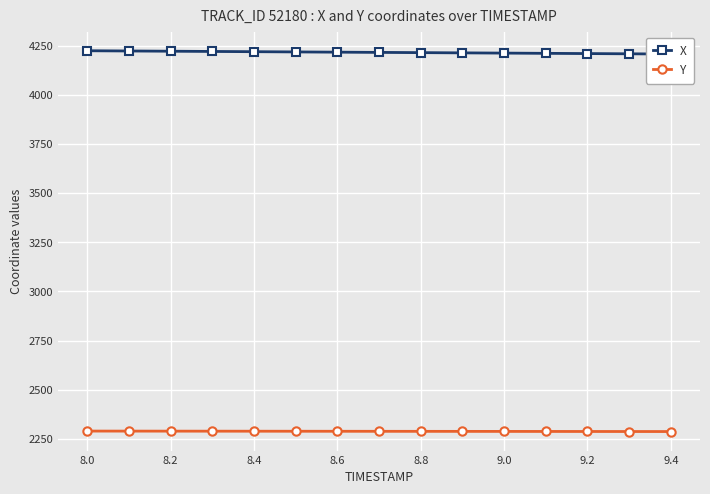

At which label does X first exceed 4215?

8.0